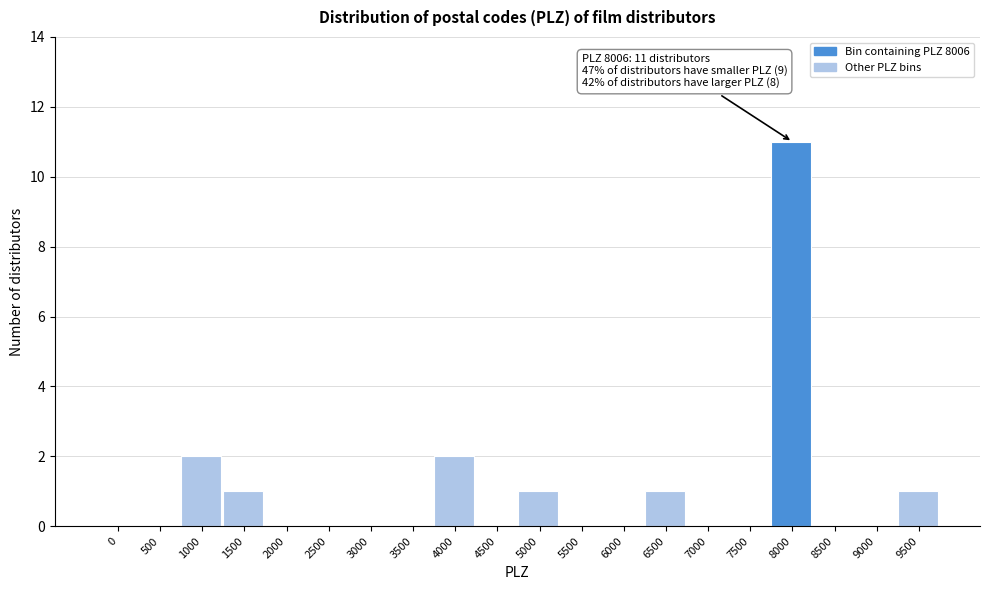

Reading left to right, list all the values displayed in this chart.

0=0	500=0	1000=2	1500=1	2000=0	2500=0	3000=0	3500=0	4000=2	4500=0	5000=1	5500=0	6000=0	6500=1	7000=0	7500=0	8000=11	8500=0	9000=0	9500=1